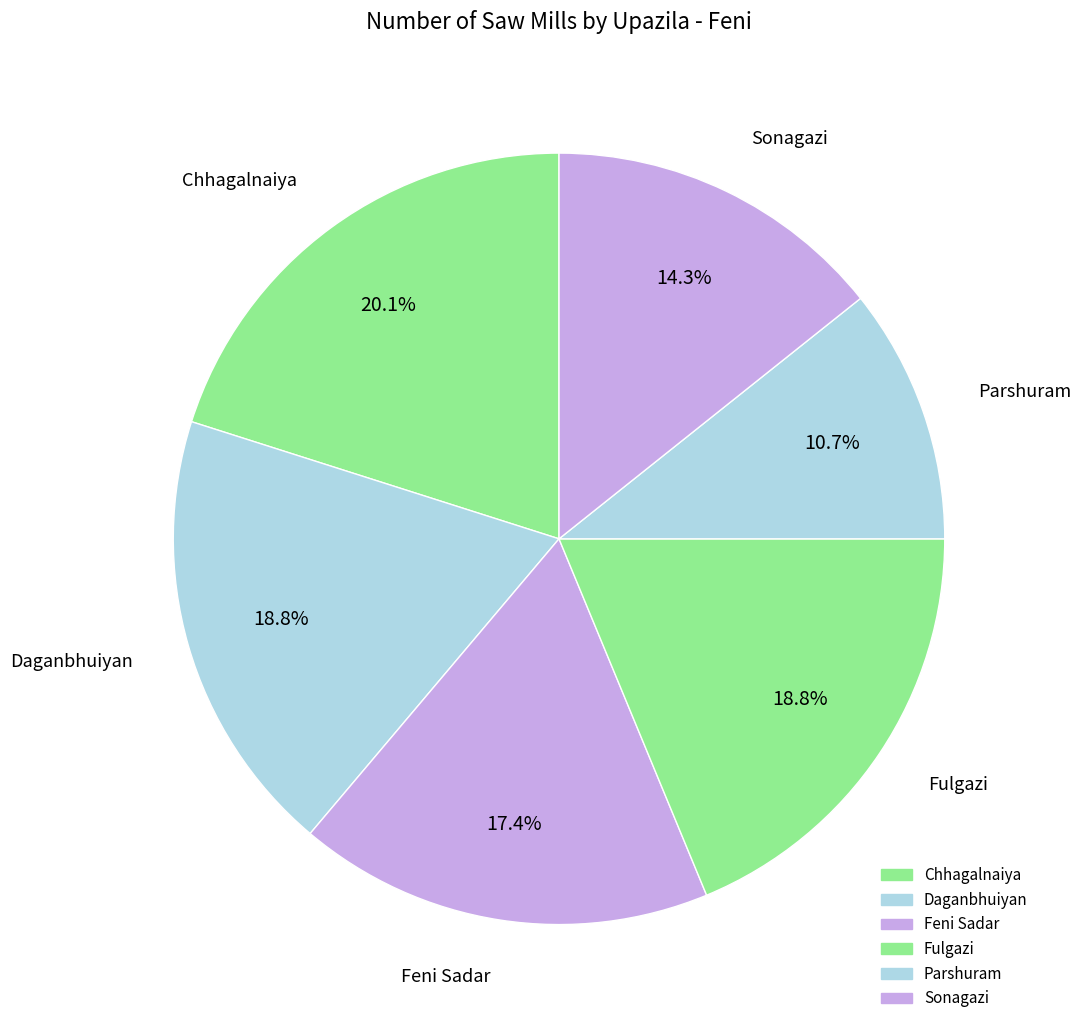

How many segments does this pie chart have?

6